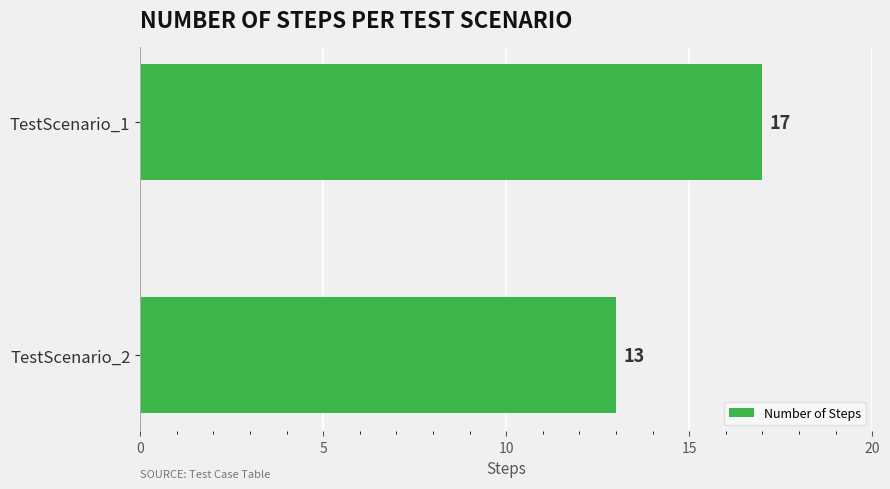

Reading top to bottom, extract all data points from this chart.

17	13